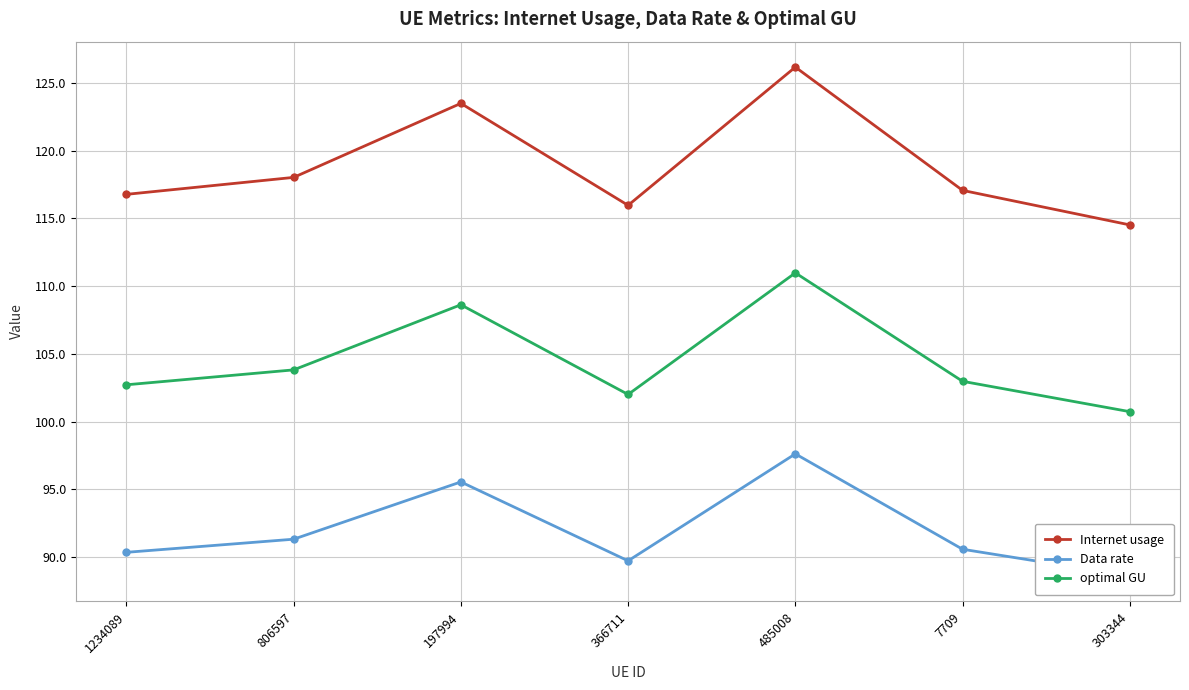

Reading right to left, transcribe all the data shown in this chart.

Internet usage: 303344=114.5	7709=117.1	485008=126.2	366711=116.0	197994=123.5	806597=118.0	1234089=116.8
Data rate: 303344=88.6	7709=90.6	485008=97.6	366711=89.7	197994=95.6	806597=91.3	1234089=90.4
optimal GU: 303344=100.7	7709=103.0	485008=111.0	366711=102.0	197994=108.6	806597=103.8	1234089=102.7